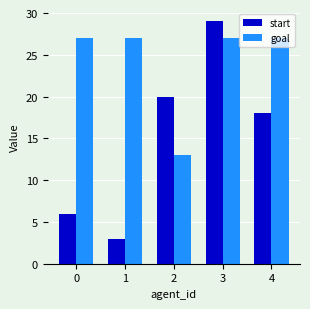

What is the average value of the start series?

15